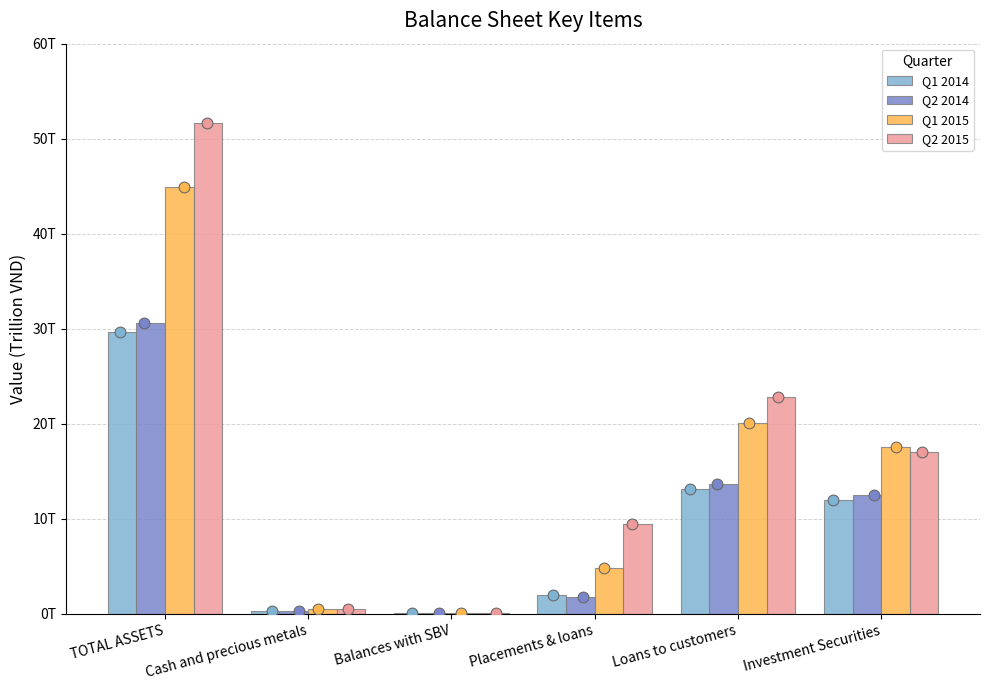

At which category is the sum across all series the highest?

TOTAL ASSETS